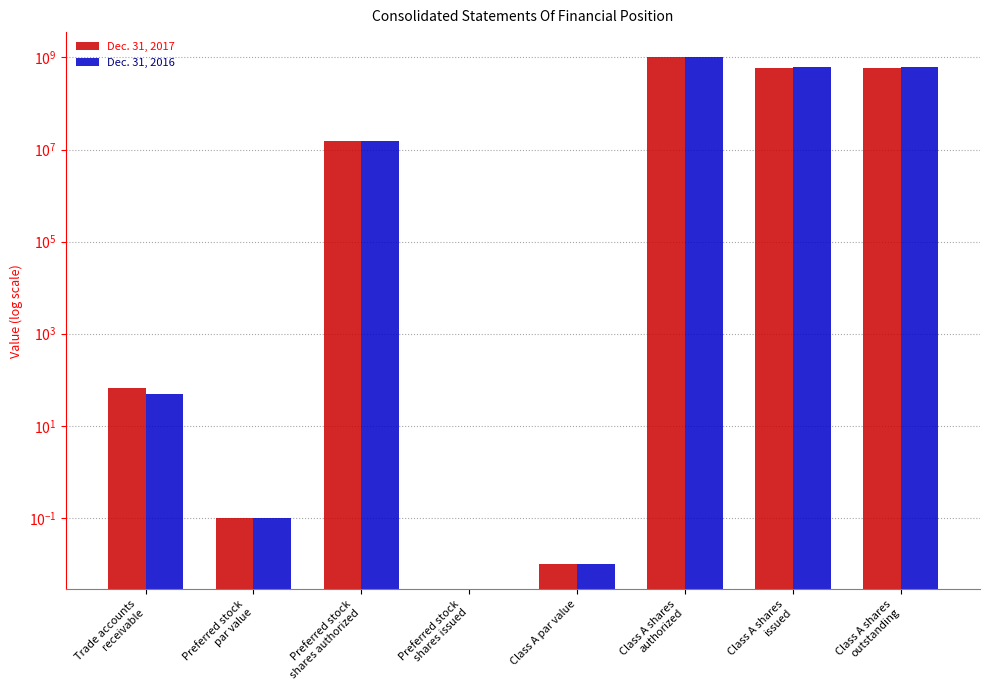

Count the number of categories in the chart.

8